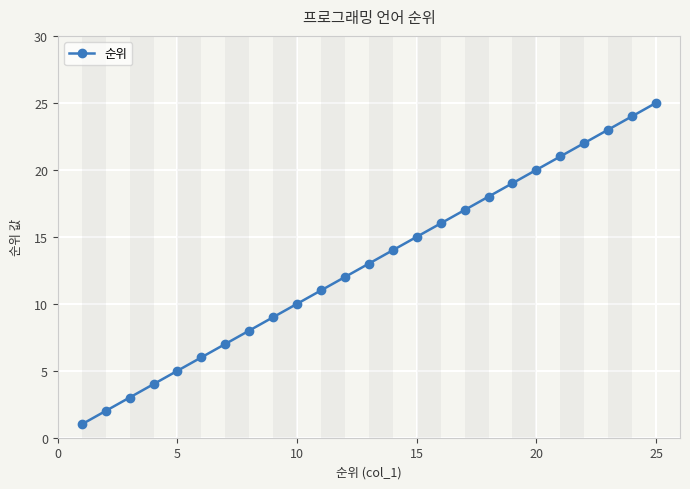

True or false: there are more than 0 points higher than both neighbors.

False